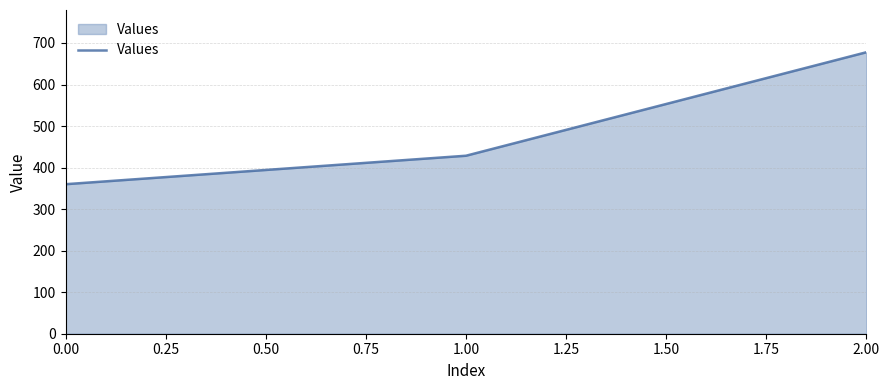

Count the number of data series in this chart.

1